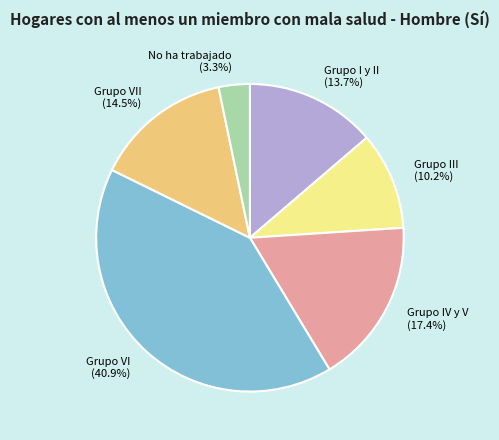

What is the total percentage of Grupo VII (14.5%) and Grupo I y II (13.7%)?

28.2%